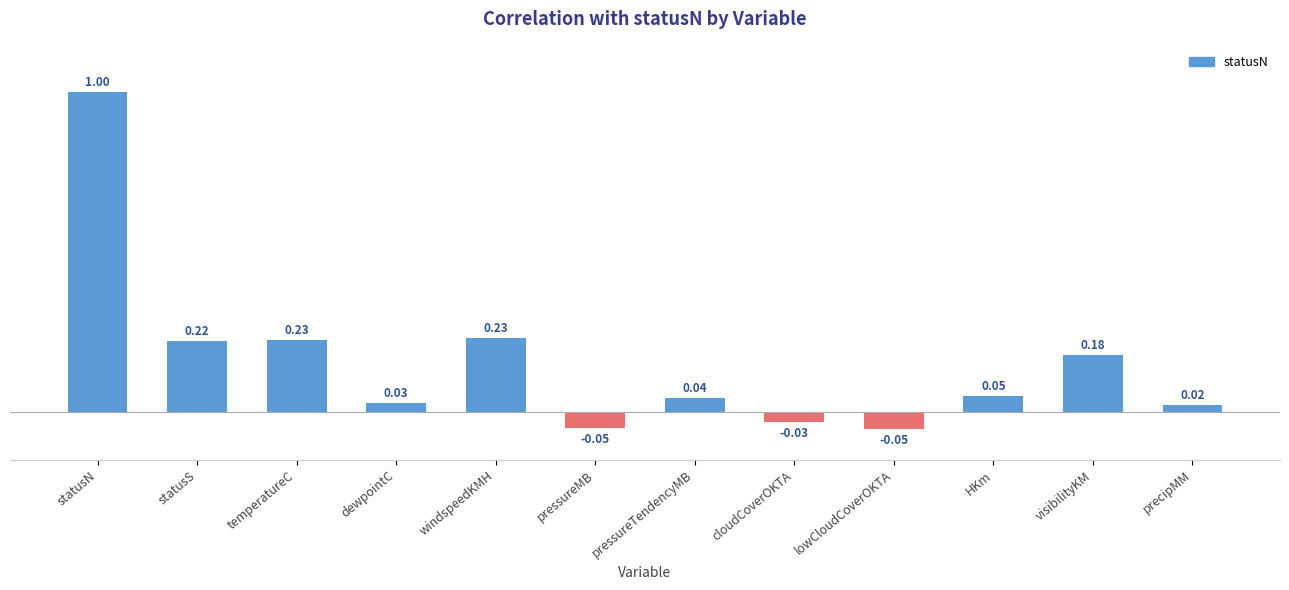

What is the label of the 8th bar from the right?

windspeedKMH